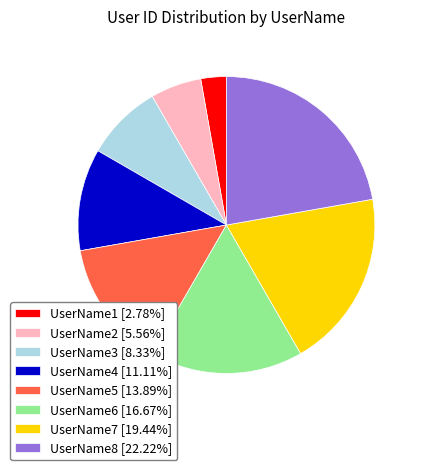

Do UserName2 [5.56%] and UserName1 [2.78%] together represent more than half of the pie?

No